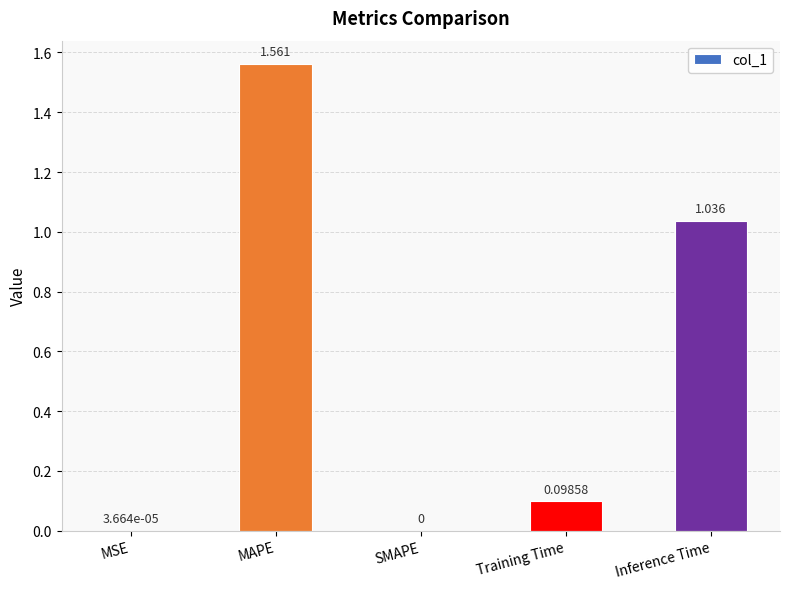

Which has a higher value, MAPE or MSE?

MAPE